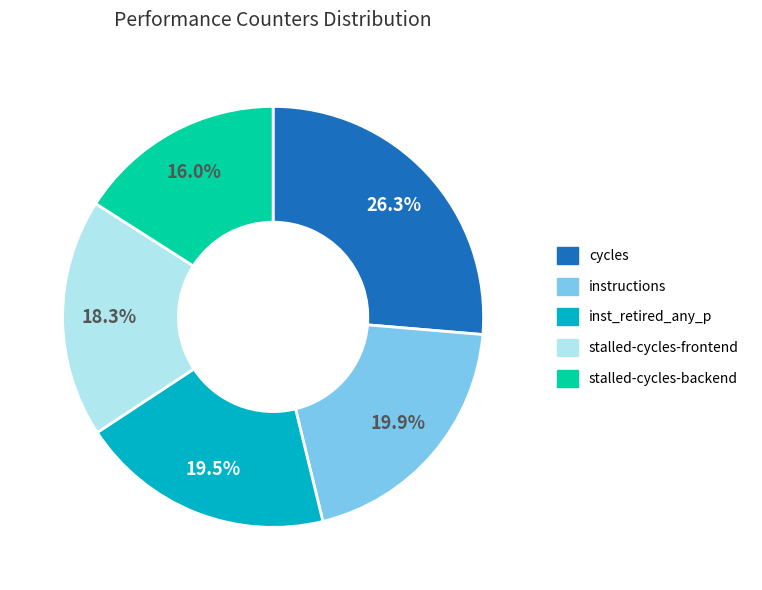

Count the number of slices in the pie.

5